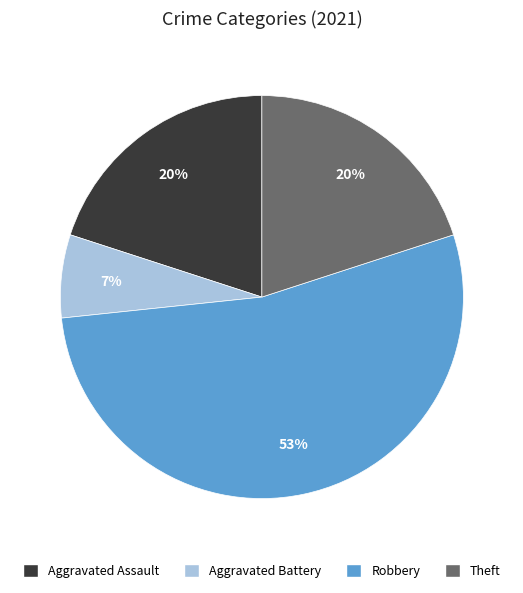

Is there any slice that represents more than half of the pie?

Yes